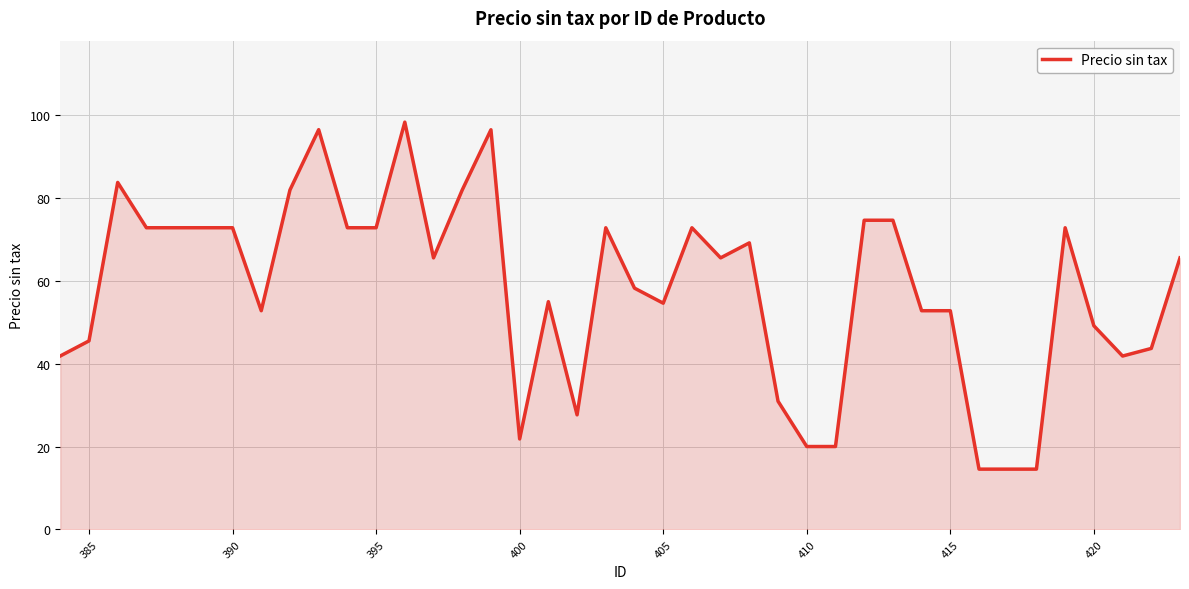

What is the greatest value displayed?

98.4